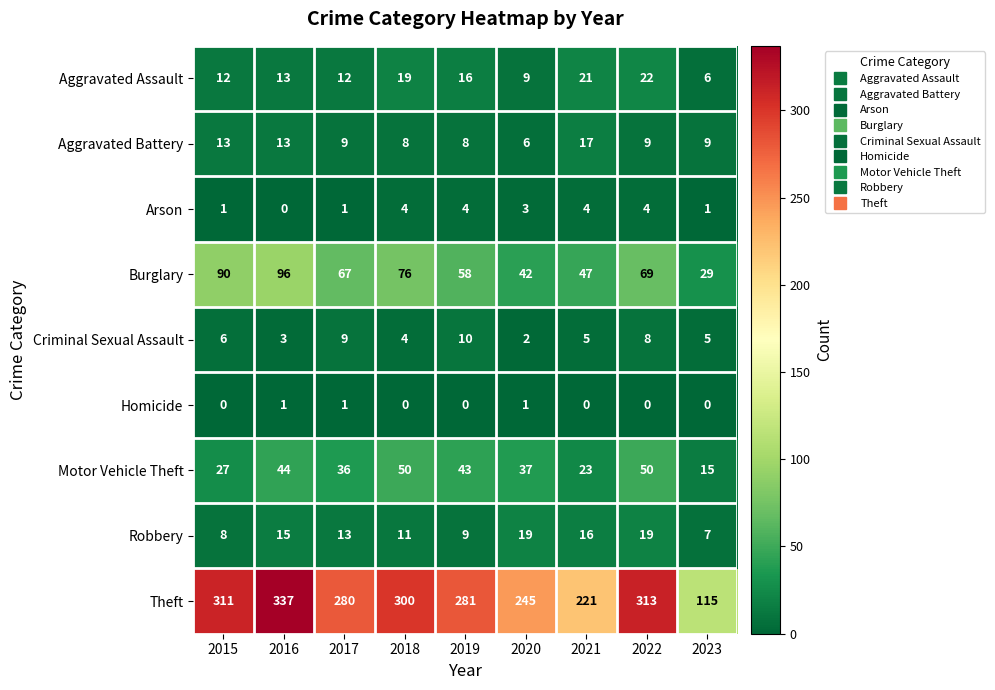

What is the average value of the Criminal Sexual Assault series?

6